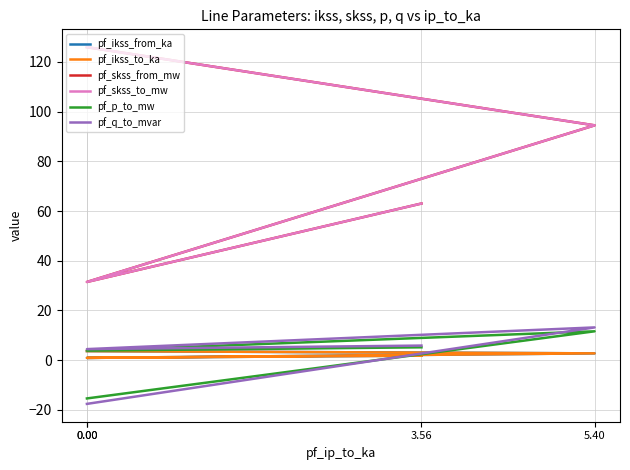

At 3.56, list the series in order from smallest to largest.

pf_ikss_from_ka, pf_ikss_to_ka, pf_p_to_mw, pf_q_to_mvar, pf_skss_from_mw, pf_skss_to_mw